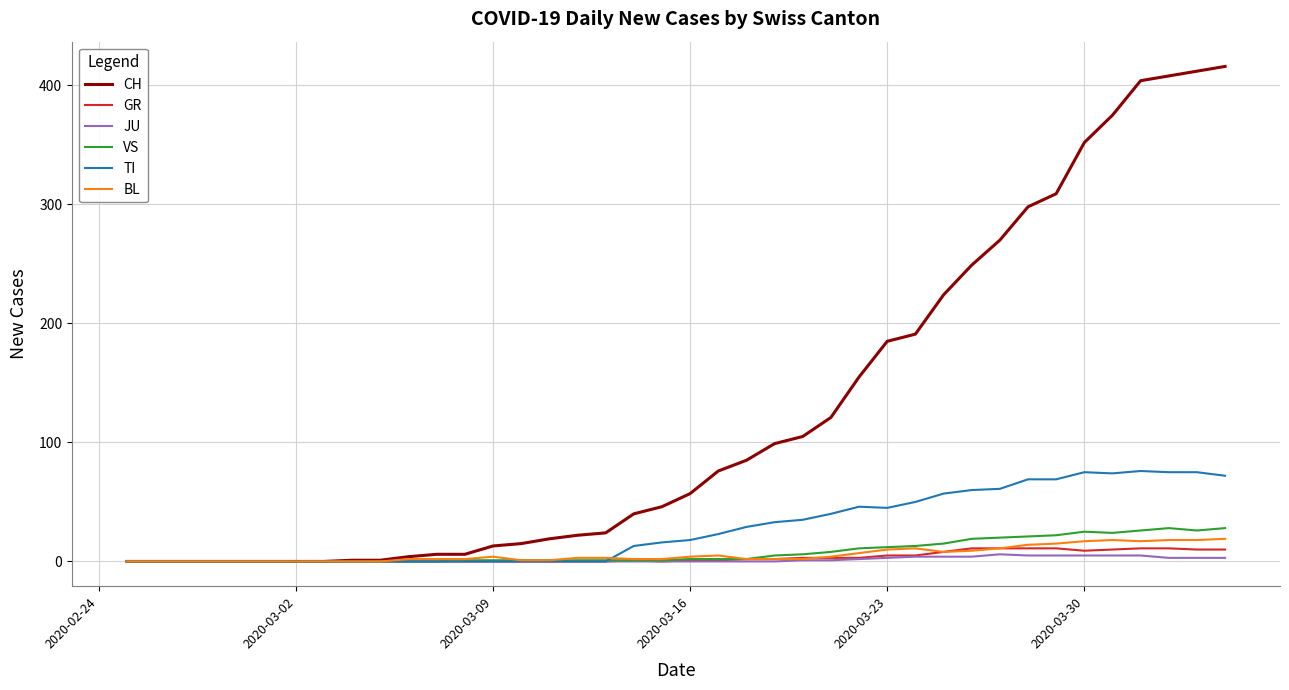

Which series has the widest spread of values?

CH